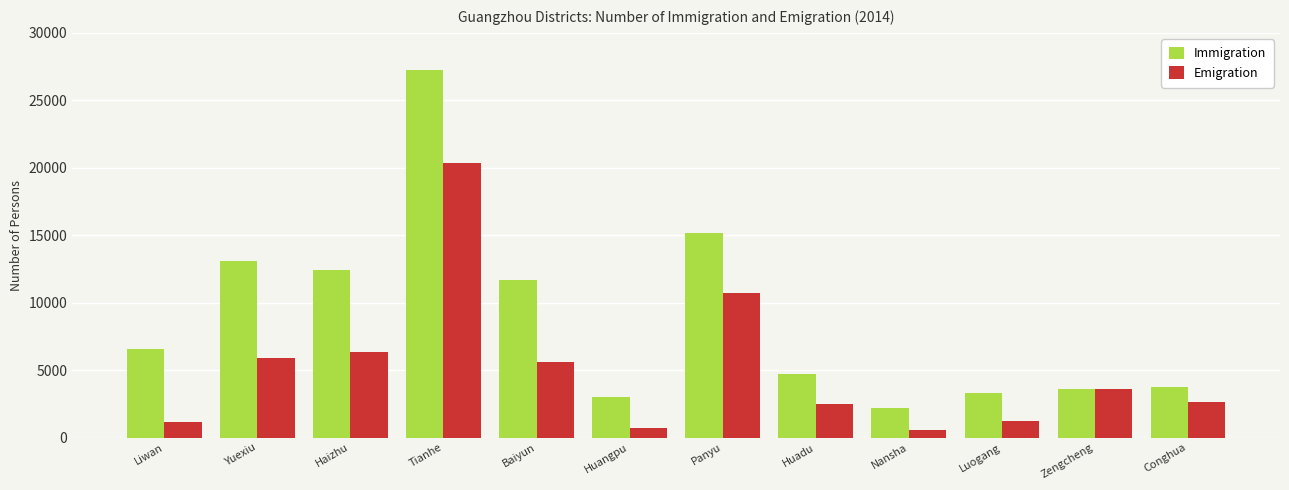

What is the sum of all Immigration values?

106739